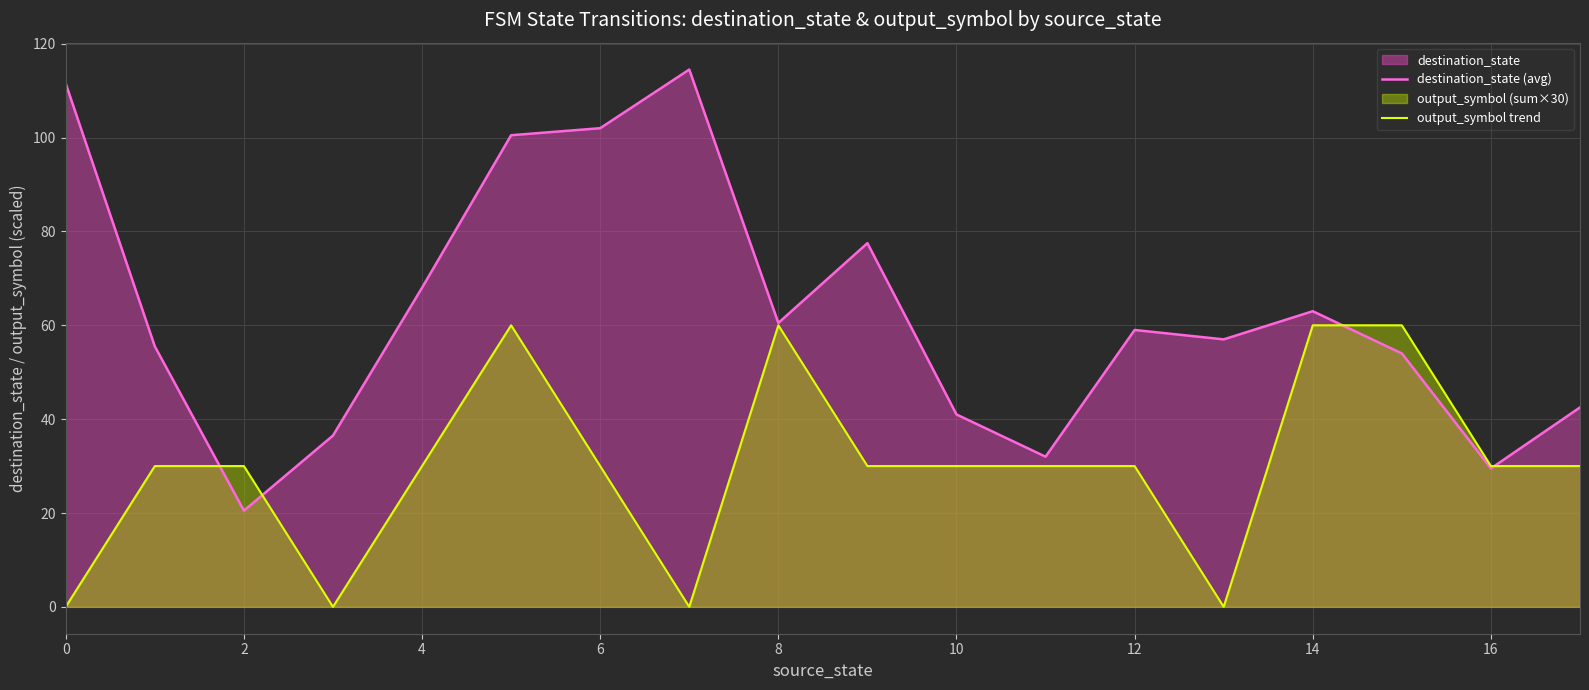

After their last crossing, which series has the higher values: destination_state (avg) or output_symbol trend?

destination_state (avg)